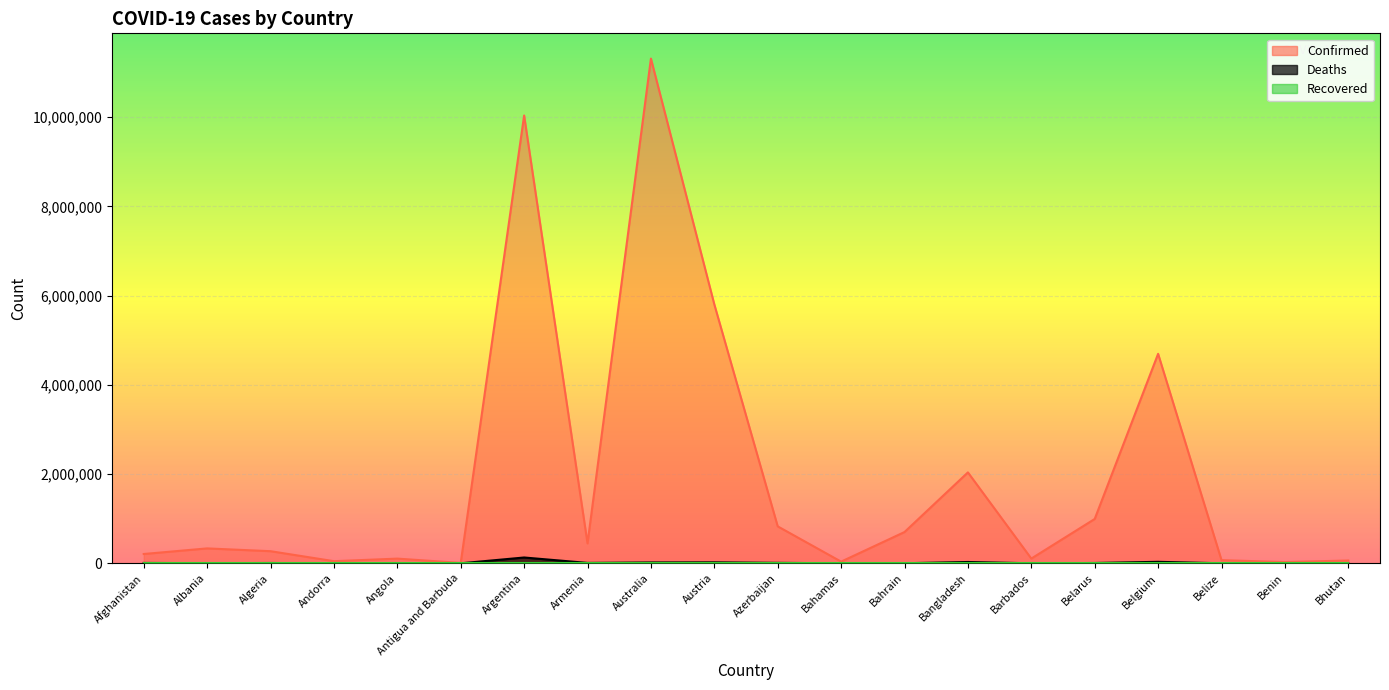

True or false: Confirmed and Deaths intersect in this chart.

False